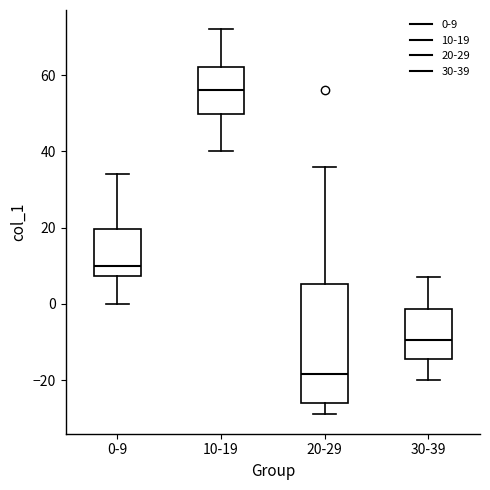

Which box's median line is the highest?

10-19